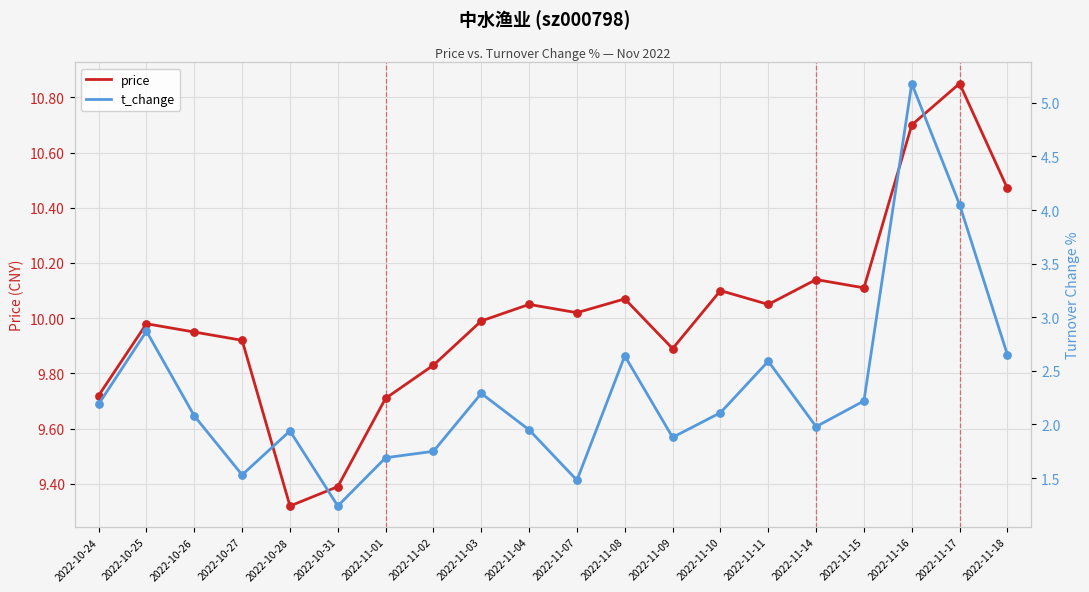

Which series has the largest total across all categories?

price